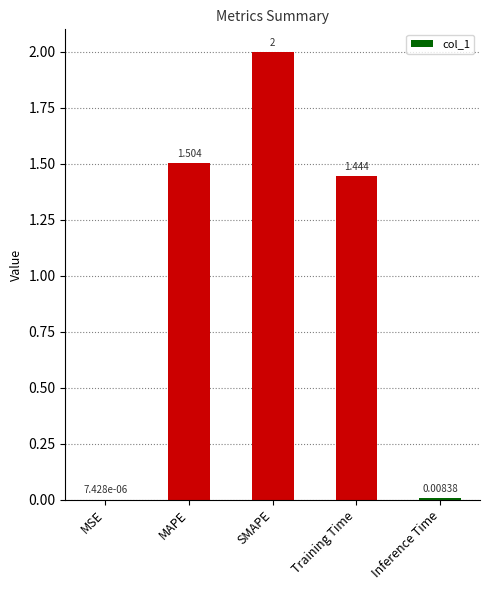

Which label corresponds to the largest value in the chart?

SMAPE